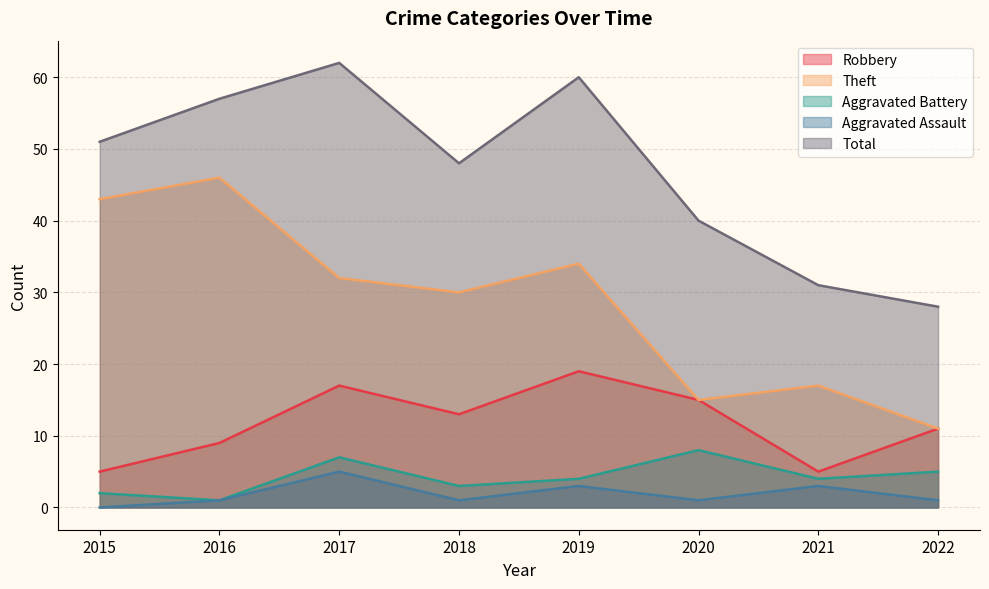

At which label does Total reach its peak?

2017